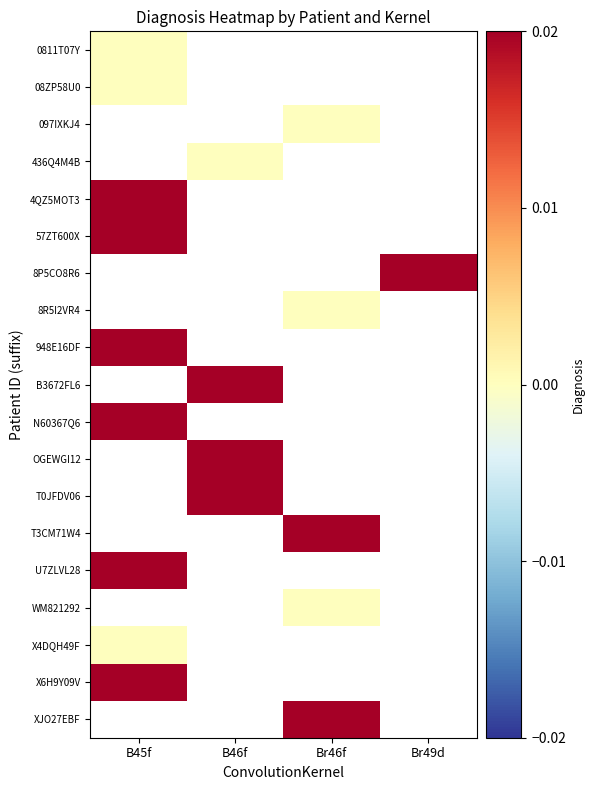

At how many categories does at least one series exceed 0?

4